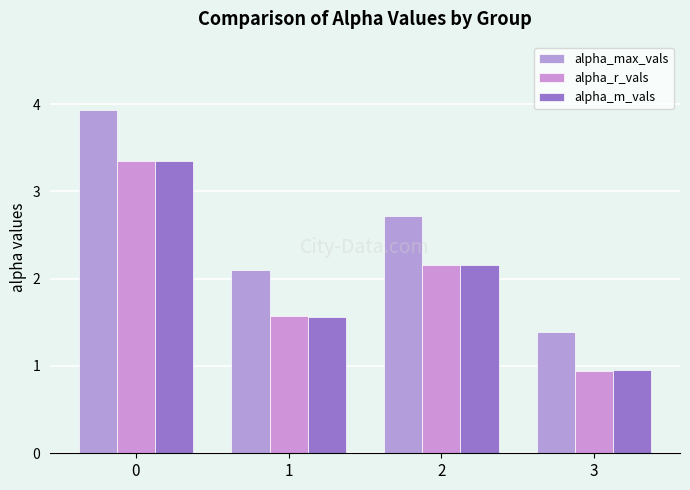

What is the sum of the alpha_m_vals values at 2 and 1?

3.7